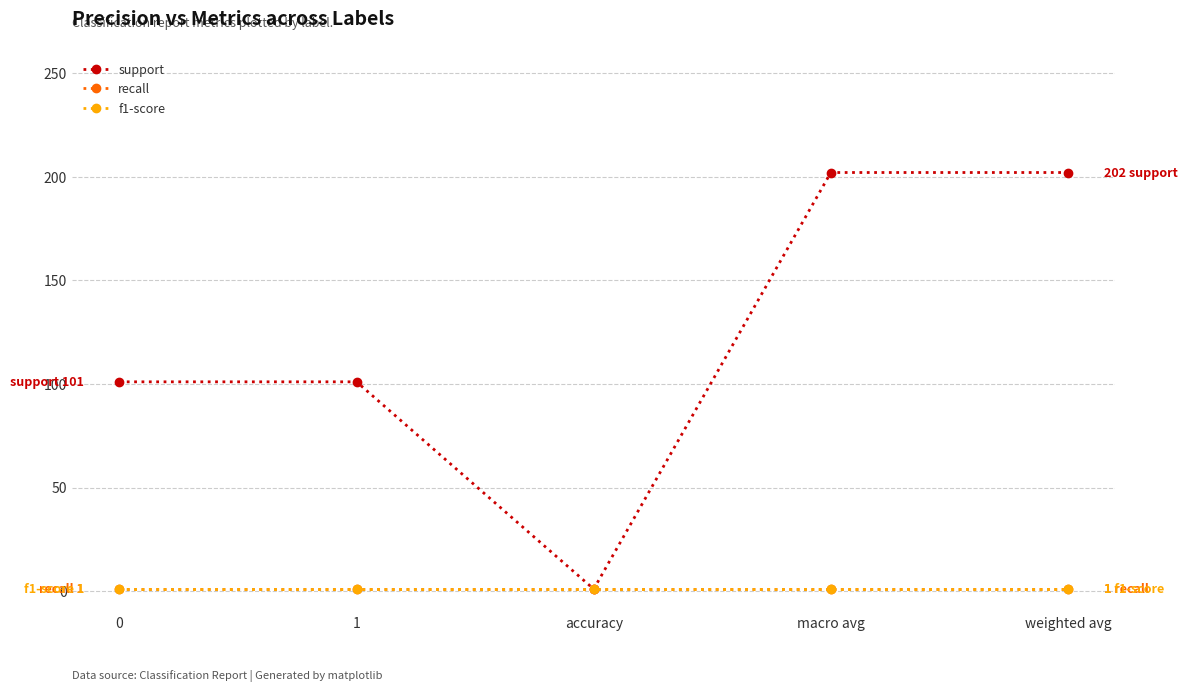

Does the chart have visible grid lines?

Yes